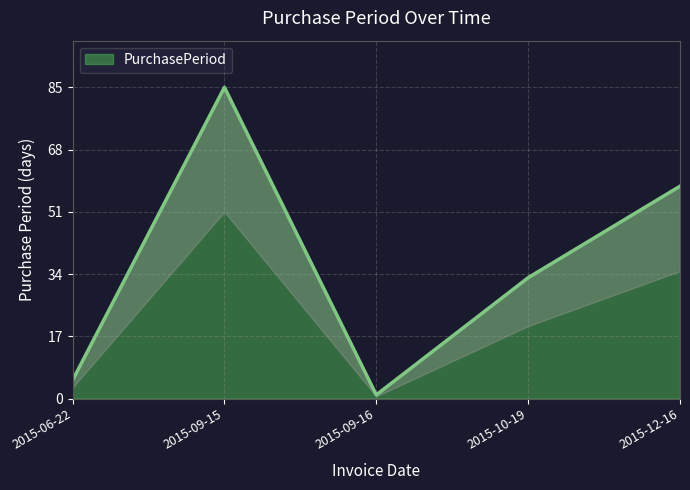

Between 2015-06-22 and 2015-12-16, which is larger?

2015-12-16